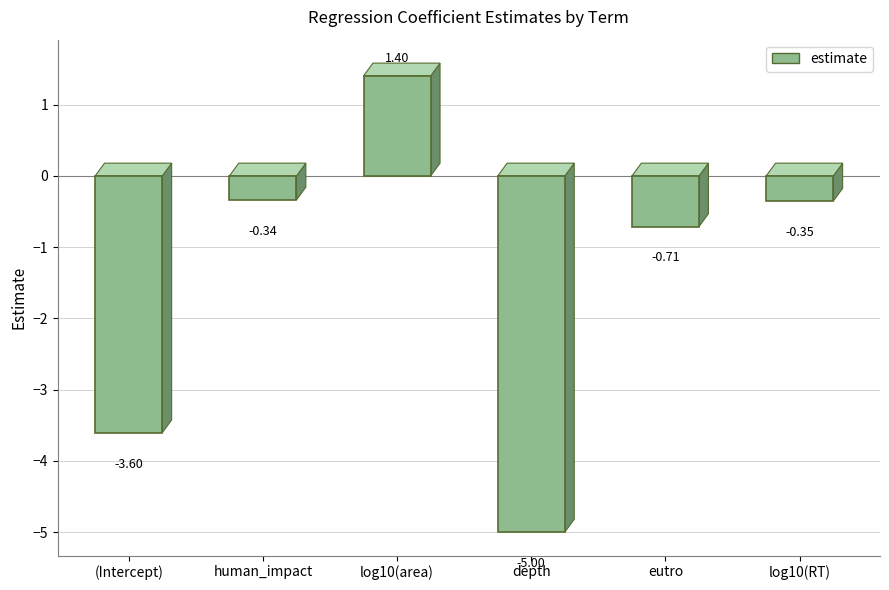

Is it true that the value at depth is -5.0?

True